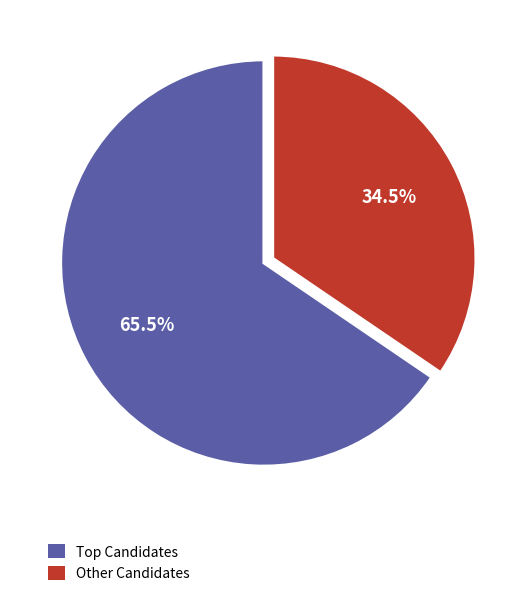

How many segments does this pie chart have?

2